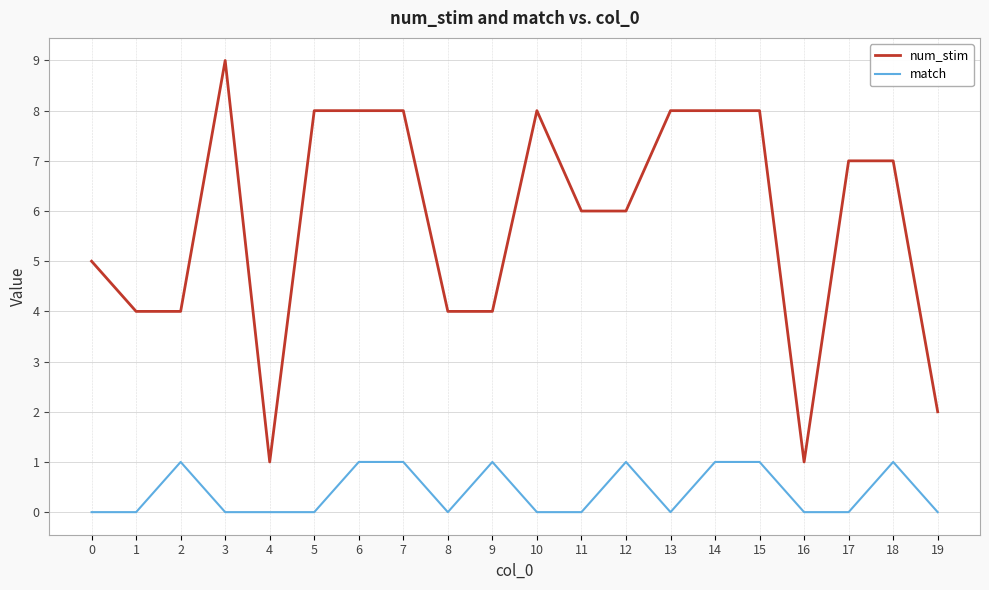

What value does the num_stim series have at 13?

8